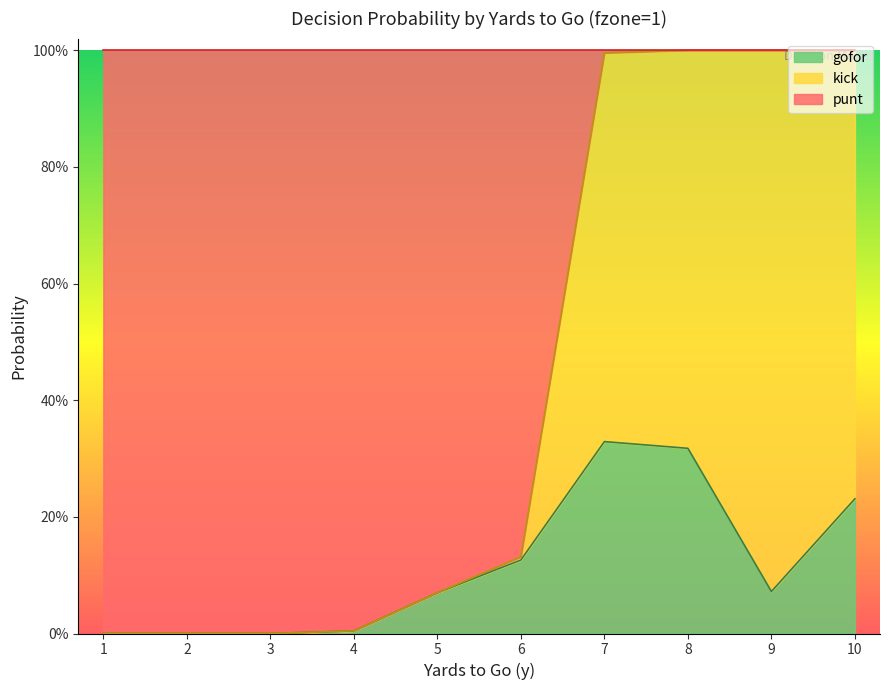

What is the difference between the maximum and minimum values in the punt series?

1.0